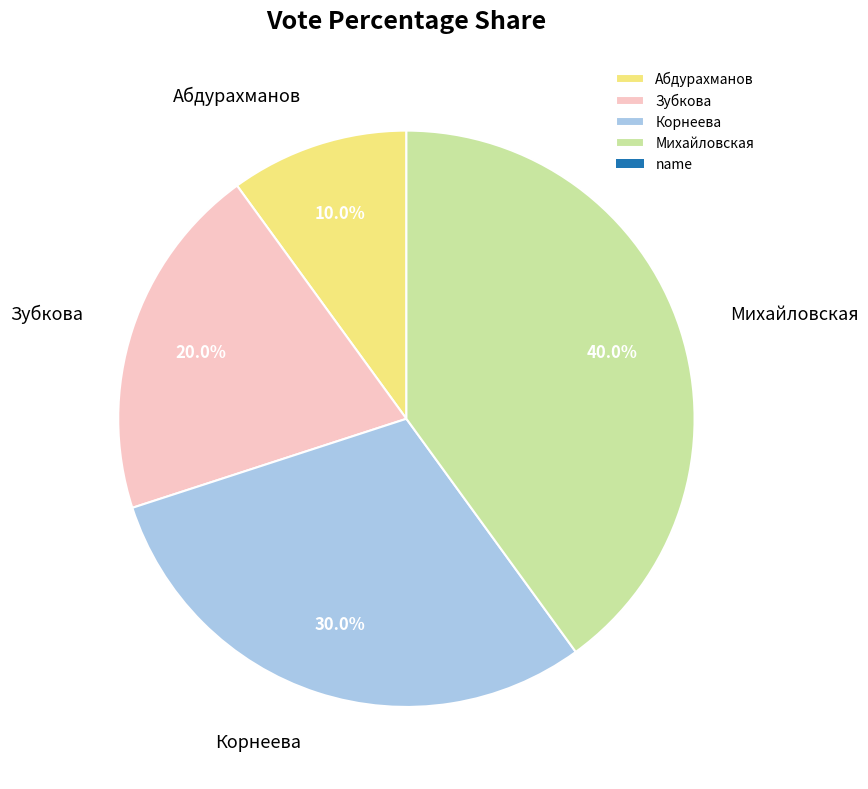

What is the total percentage of Михайловская and Корнеева?

70.0%